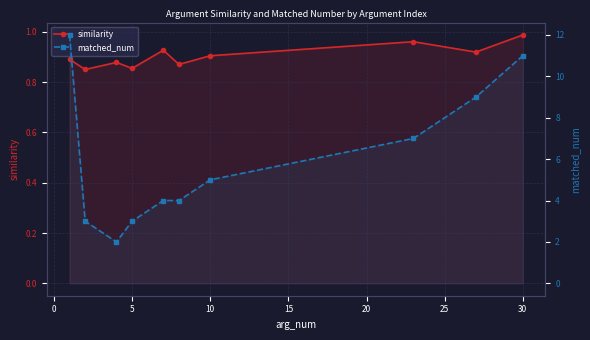

List the series in order of their overall mean, lowest first.

similarity, matched_num